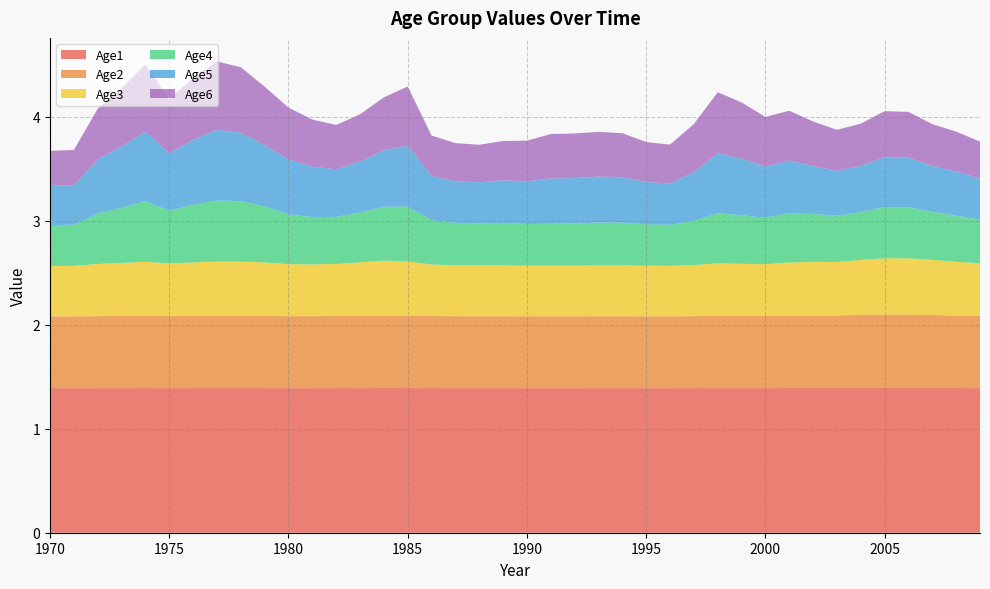

Reading left to right, what are all the values shown in this chart?

Age1: 1.4	1.4	1.4	1.4	1.4	1.4	1.4	1.4	1.4	1.4	1.4	1.4	1.4	1.4	1.4	1.4	1.4	1.4	1.4	1.4	1.4	1.4	1.4	1.4	1.4	1.4	1.4	1.4	1.4	1.4	1.4	1.4	1.4	1.4	1.4	1.4	1.4	1.4	1.4	1.4
Age2: 0.7	0.7	0.7	0.7	0.7	0.7	0.7	0.7	0.7	0.7	0.7	0.7	0.7	0.7	0.7	0.7	0.7	0.7	0.7	0.7	0.7	0.7	0.7	0.7	0.7	0.7	0.7	0.7	0.7	0.7	0.7	0.7	0.7	0.7	0.7	0.7	0.7	0.7	0.7	0.7
Age3: 0.5	0.5	0.5	0.5	0.5	0.5	0.5	0.5	0.5	0.5	0.5	0.5	0.5	0.5	0.5	0.5	0.5	0.5	0.5	0.5	0.5	0.5	0.5	0.5	0.5	0.5	0.5	0.5	0.5	0.5	0.5	0.5	0.5	0.5	0.5	0.5	0.5	0.5	0.5	0.5
Age4: 0.4	0.4	0.5	0.5	0.6	0.5	0.6	0.6	0.6	0.5	0.5	0.5	0.5	0.5	0.5	0.5	0.4	0.4	0.4	0.4	0.4	0.4	0.4	0.4	0.4	0.4	0.4	0.4	0.5	0.5	0.4	0.5	0.5	0.4	0.5	0.5	0.5	0.5	0.4	0.4
Age5: 0.4	0.4	0.5	0.6	0.7	0.6	0.6	0.7	0.7	0.6	0.5	0.5	0.5	0.5	0.5	0.6	0.4	0.4	0.4	0.4	0.4	0.4	0.4	0.4	0.4	0.4	0.4	0.5	0.6	0.5	0.5	0.5	0.5	0.4	0.4	0.5	0.5	0.4	0.4	0.4
Age6: 0.3	0.3	0.5	0.6	0.6	0.5	0.6	0.7	0.6	0.6	0.5	0.5	0.4	0.5	0.5	0.6	0.4	0.4	0.4	0.4	0.4	0.4	0.4	0.4	0.4	0.4	0.4	0.5	0.6	0.5	0.5	0.5	0.4	0.4	0.4	0.4	0.4	0.4	0.4	0.4